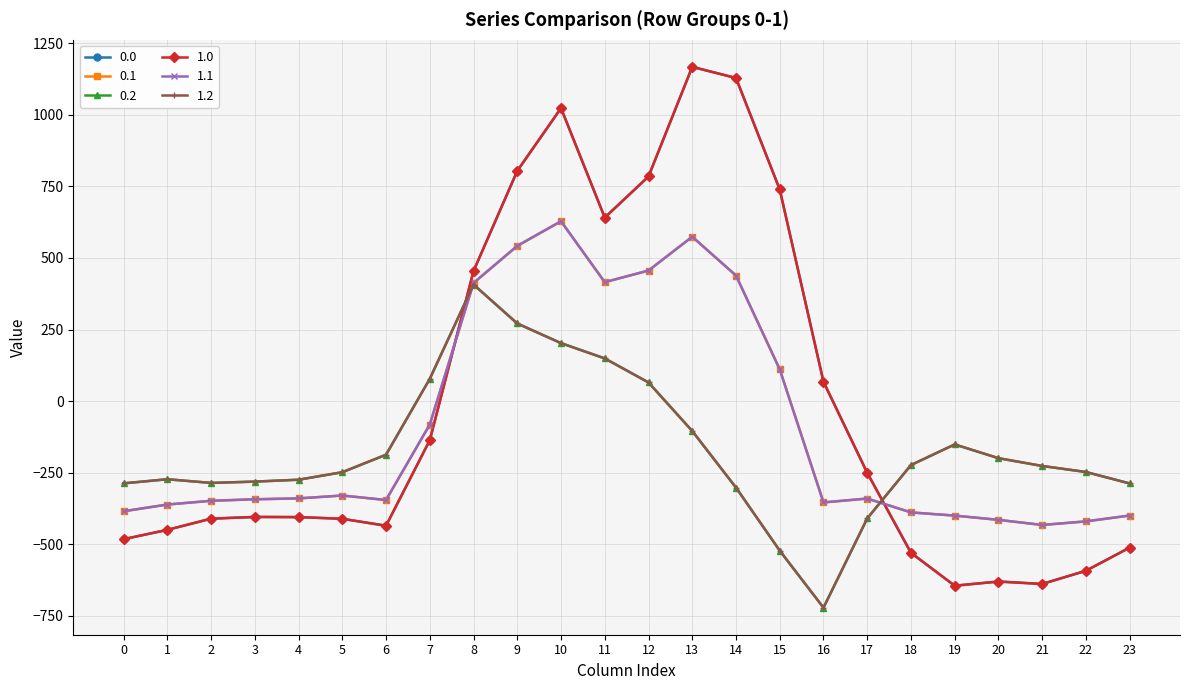

What is the average value of the 0.0 series?

-5.0